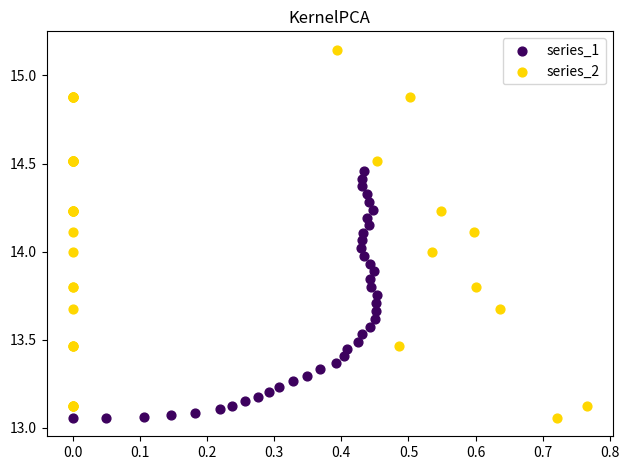

Which series contains the highest Y value?

series_2